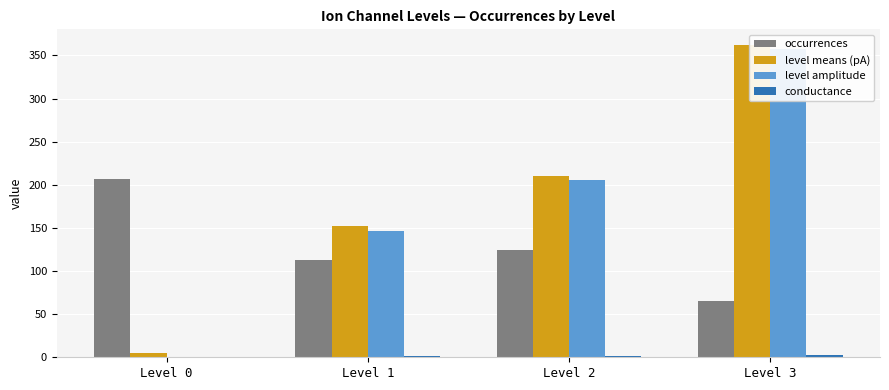

What are all the series names shown in the legend?

occurrences, level means (pA), level amplitude, conductance